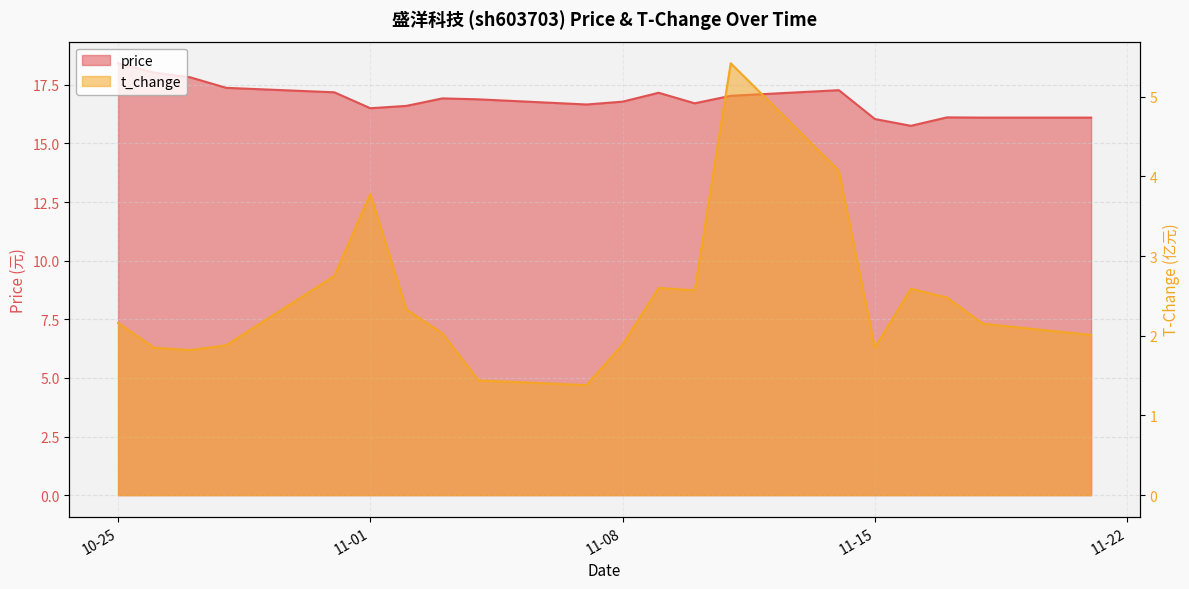

At how many categories does at least one series exceed 17?

8